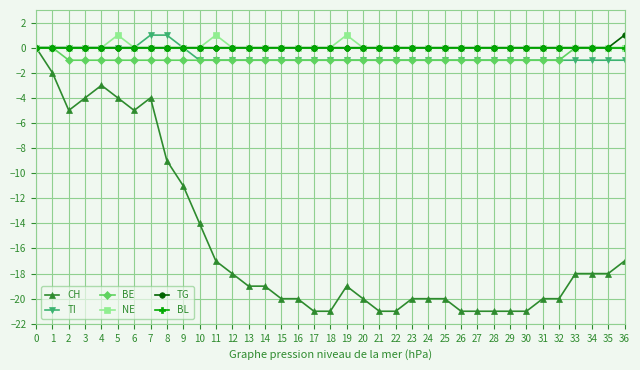

What is the smallest value displayed?

-21